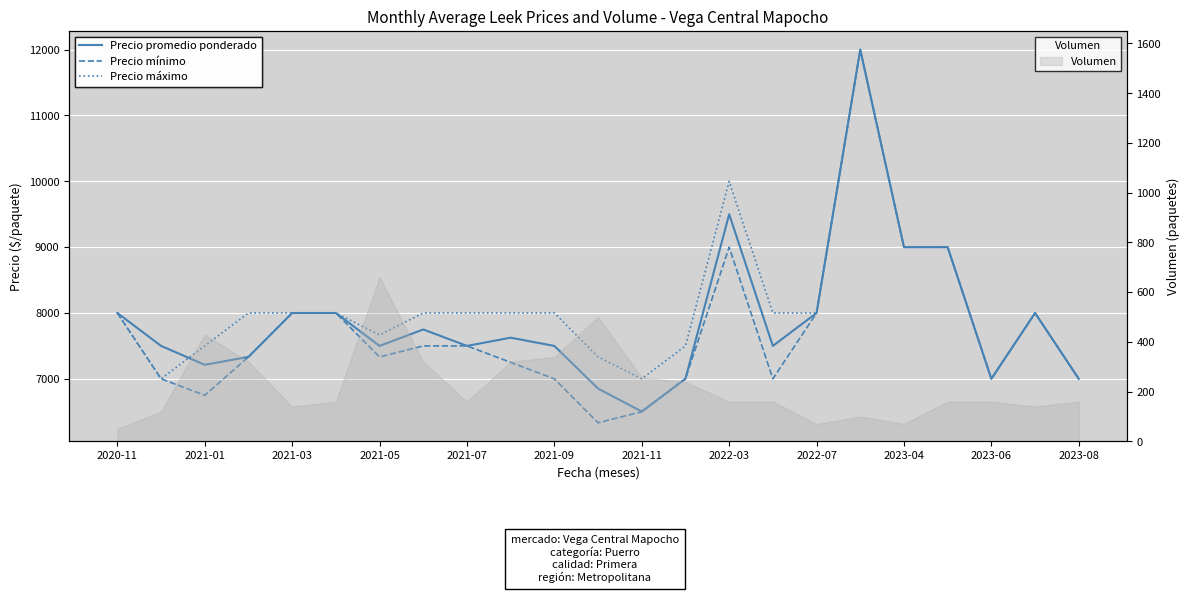

How many interior local valleys does the Precio mínimo series have?

5